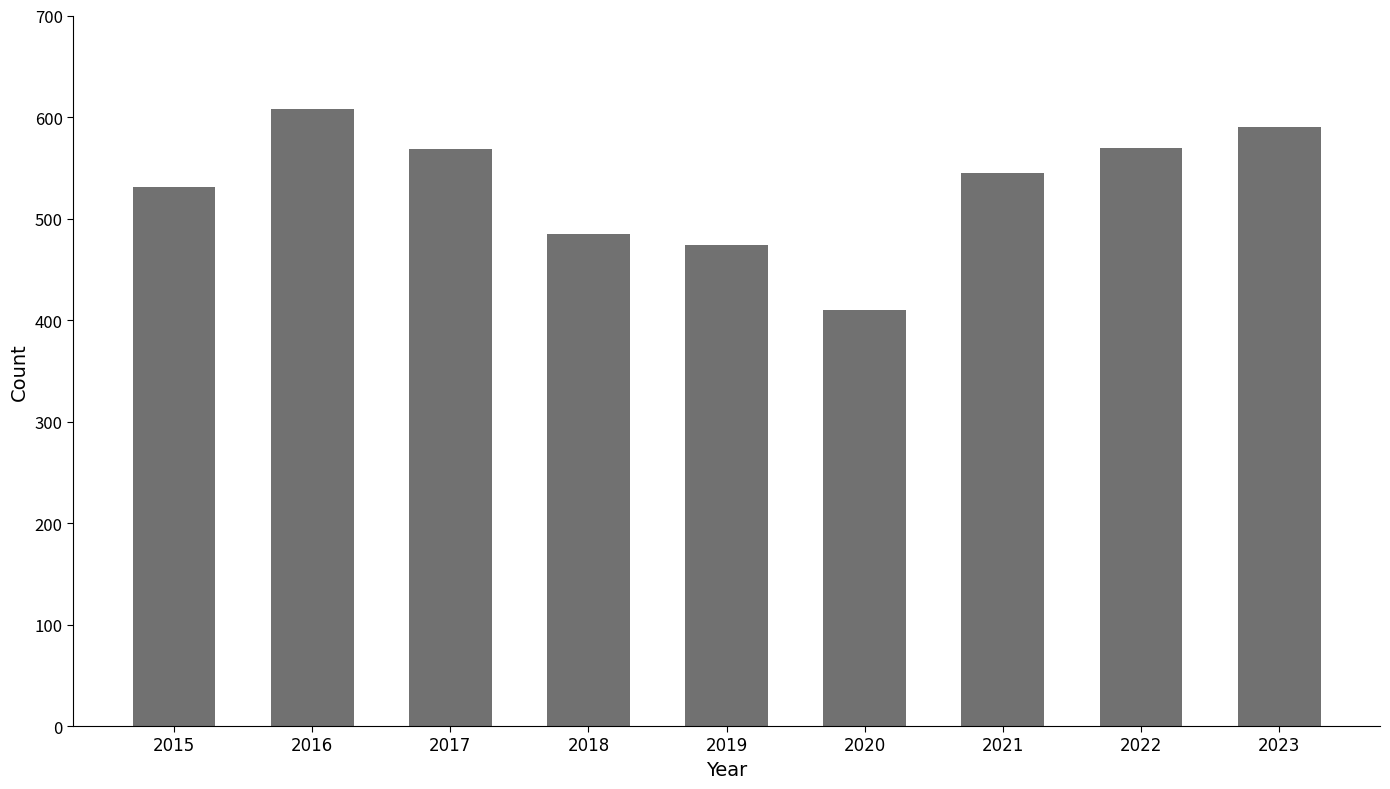

What is the change in value from 2015 to 2018?

-46